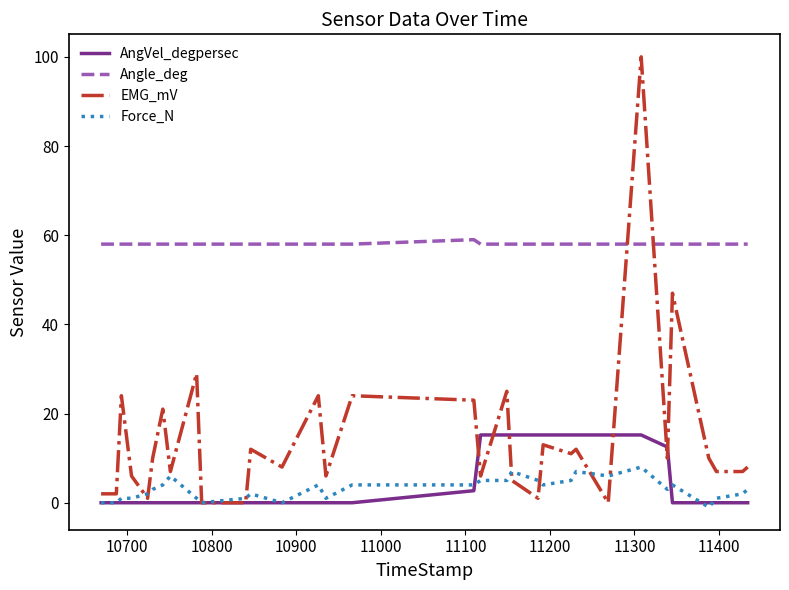

Which series has the largest total across all categories?

Angle_deg